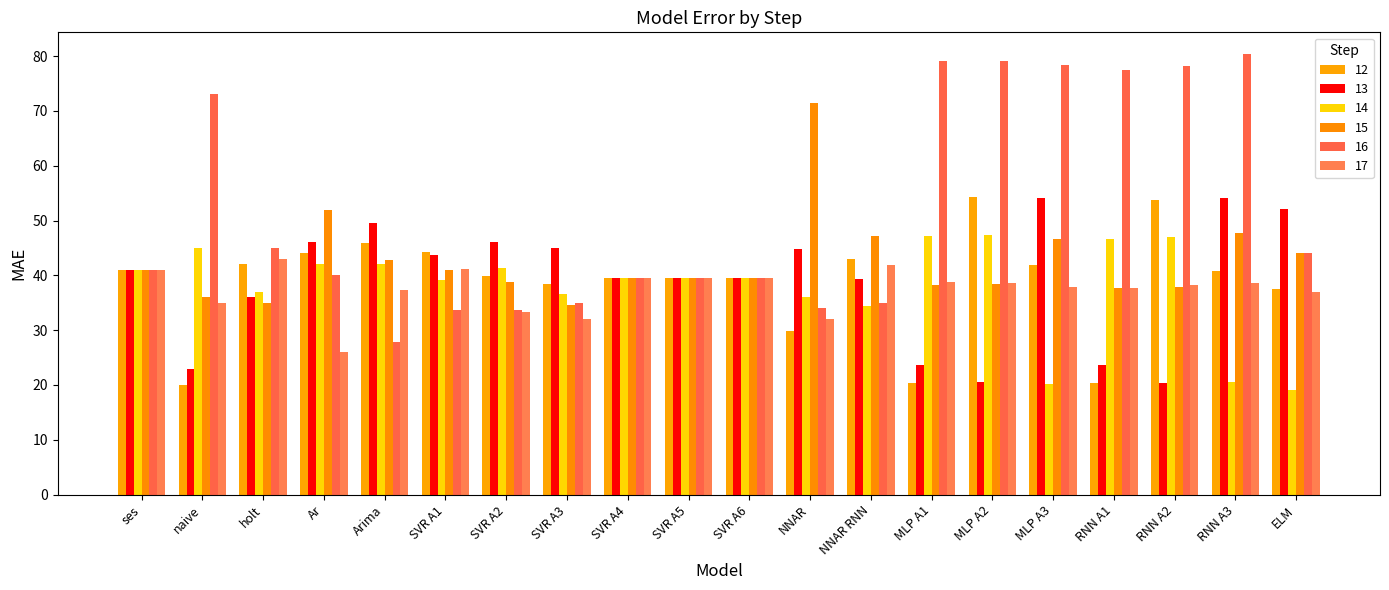

What is the label of the 18th bar from the right?

holt